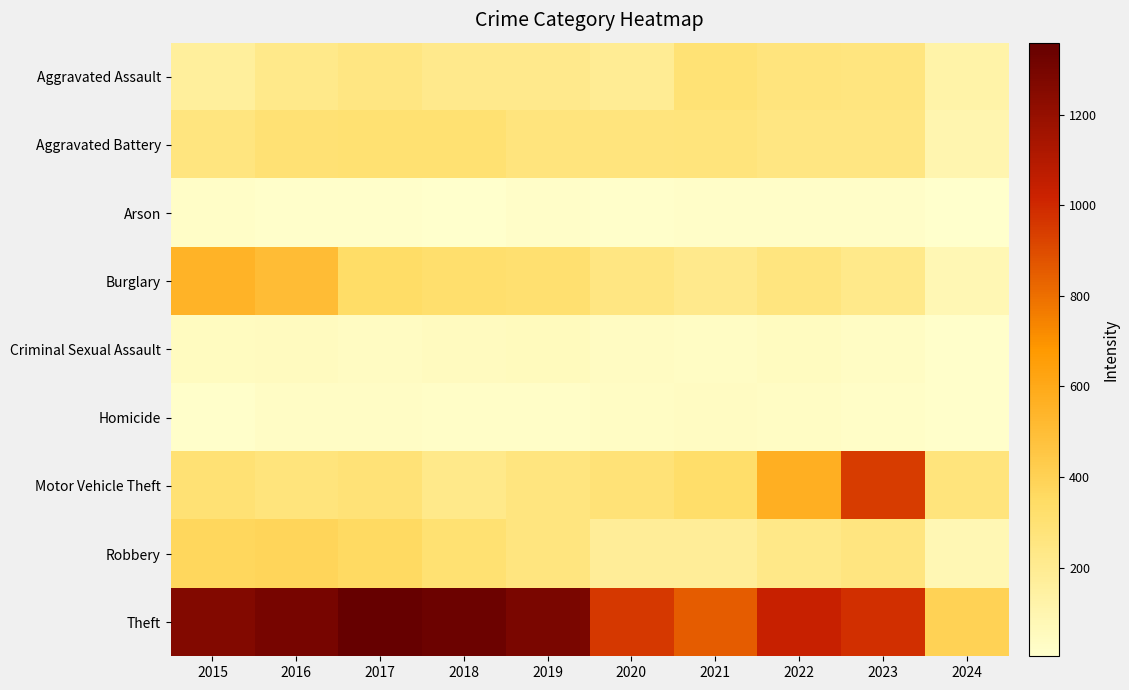

Reading right to left, transcribe all the data shown in this chart.

Aggravated Assault: 2024=123	2023=259	2022=264	2021=295	2020=192	2019=220	2018=220	2017=251	2016=225	2015=164
Aggravated Battery: 2024=100	2023=252	2022=249	2021=270	2020=268	2019=267	2018=302	2017=303	2016=298	2015=259
Arson: 2024=4	2023=15	2022=15	2021=18	2020=12	2019=16	2018=8	2017=12	2016=14	2015=22
Burglary: 2024=85	2023=226	2022=263	2021=220	2020=250	2019=308	2018=319	2017=339	2016=505	2015=552
Criminal Sexual Assault: 2024=12	2023=33	2022=45	2021=33	2020=40	2019=55	2018=51	2017=41	2016=51	2015=43
Homicide: 2024=14	2023=22	2022=35	2021=38	2020=34	2019=21	2018=23	2017=27	2016=28	2015=13
Motor Vehicle Theft: 2024=270	2023=945	2022=569	2021=332	2020=287	2019=262	2018=225	2017=285	2016=272	2015=299
Robbery: 2024=85	2023=257	2022=227	2021=175	2020=174	2019=263	2018=302	2017=356	2016=381	2015=372
Theft: 2024=400	2023=983	2022=1032	2021=856	2020=954	2019=1288	2018=1337	2017=1359	2016=1297	2015=1263